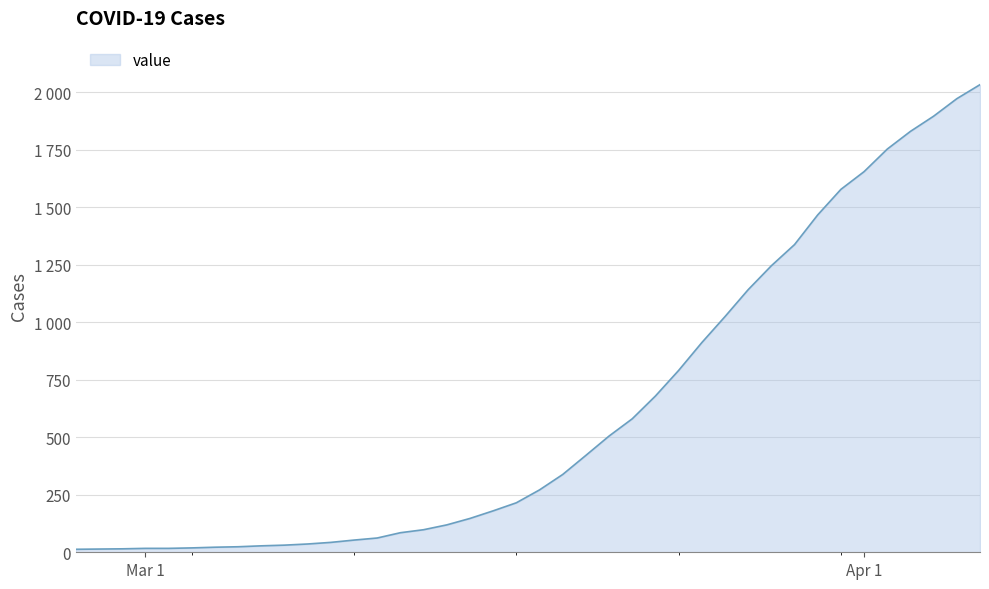

Is this an area chart (filled region under the line)?

Yes